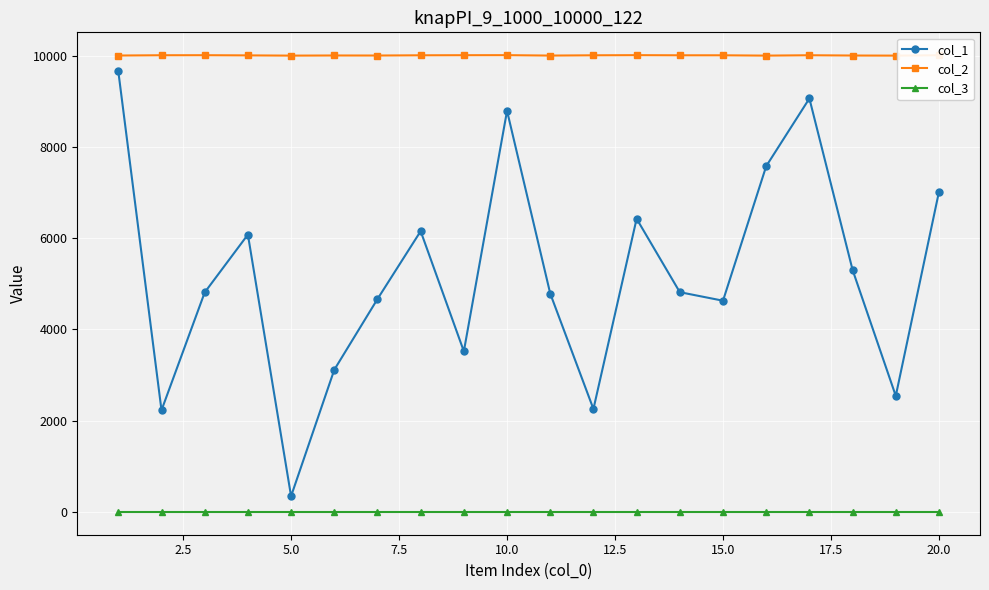

True or false: col_2 and col_3 intersect in this chart.

False